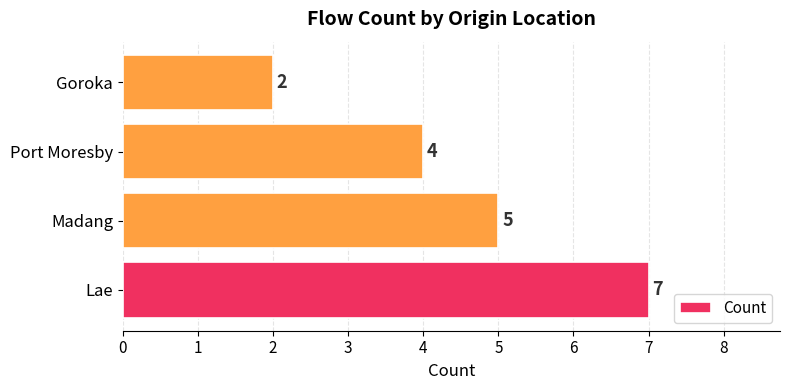

Reading bottom to top, extract all data points from this chart.

7	5	4	2